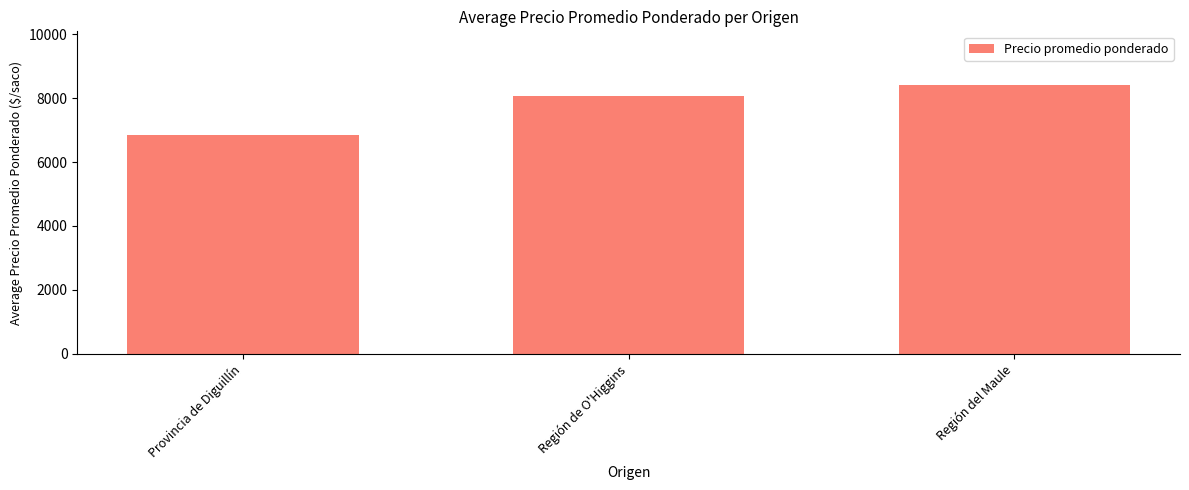

Rank the categories by value from lowest to highest.

Provincia de Diguillín, Región de O'Higgins, Región del Maule